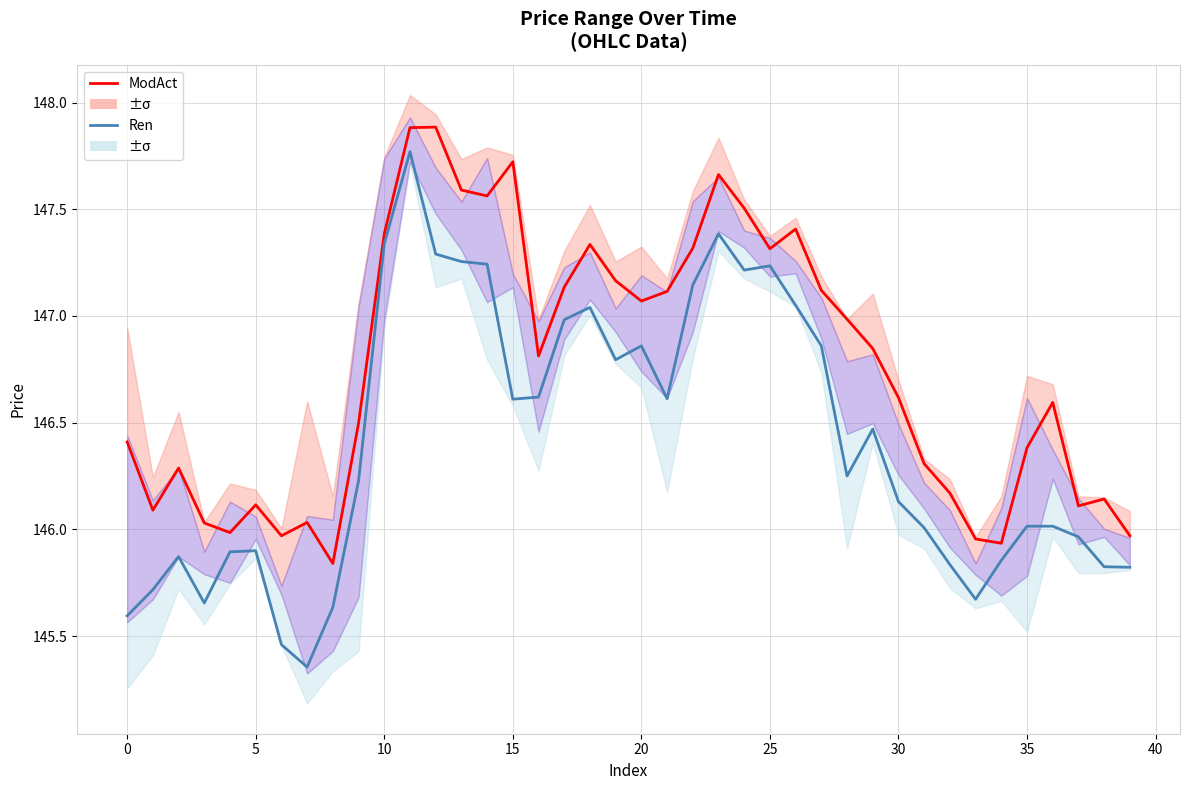

Which has a higher value, 19 or 32?

19